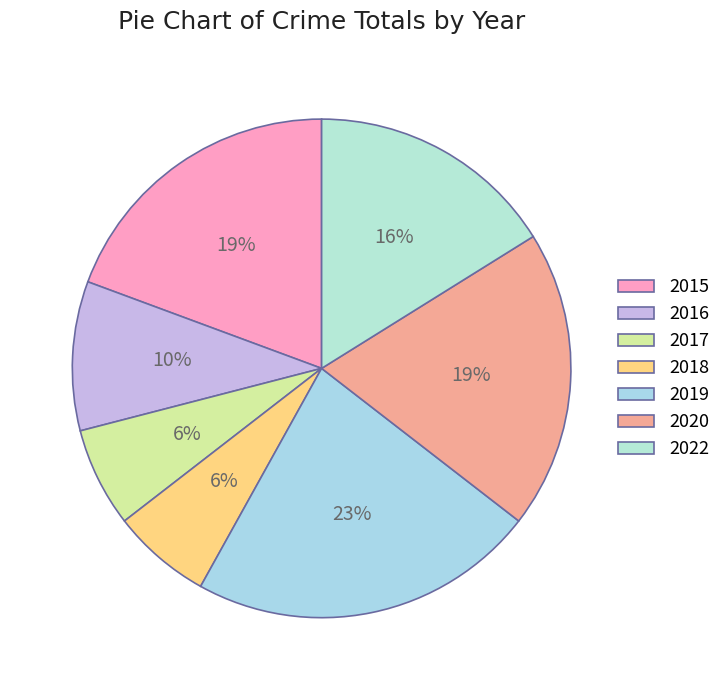

Does 2017 represent more than half of the total?

No